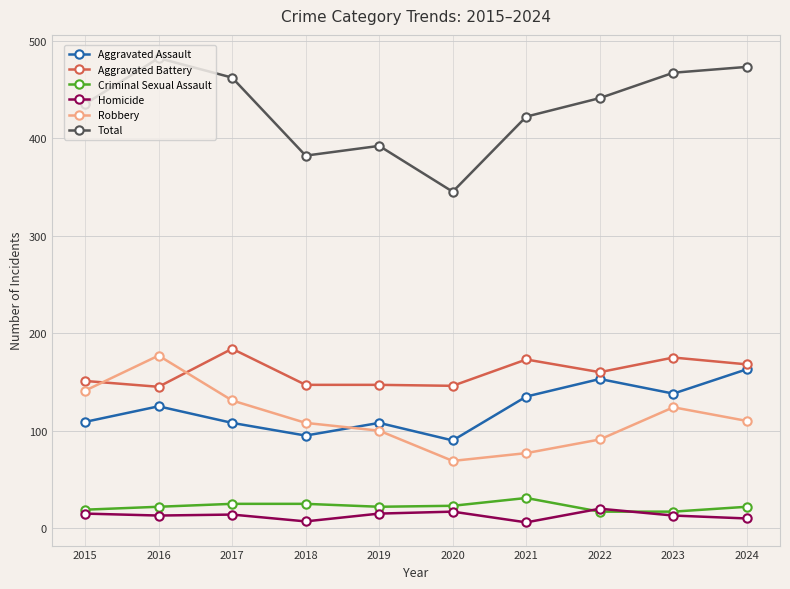

Which series has the largest total across all categories?

Total